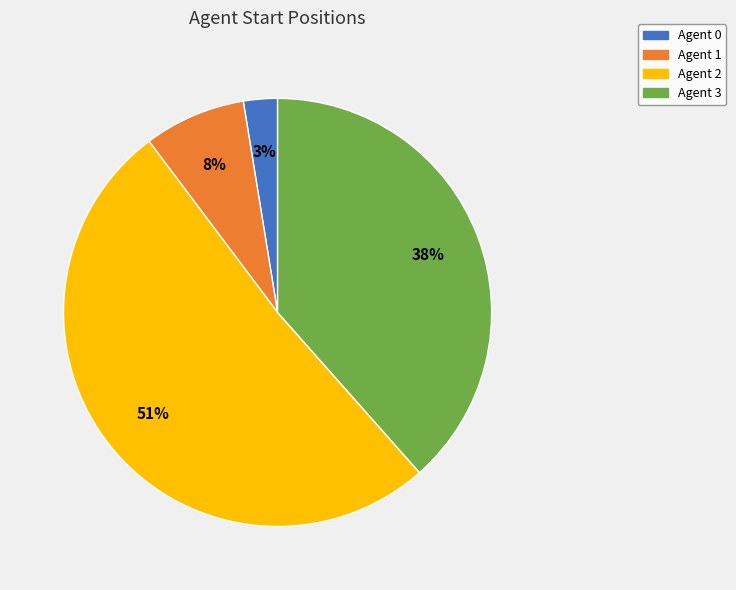

How many segments does this pie chart have?

4